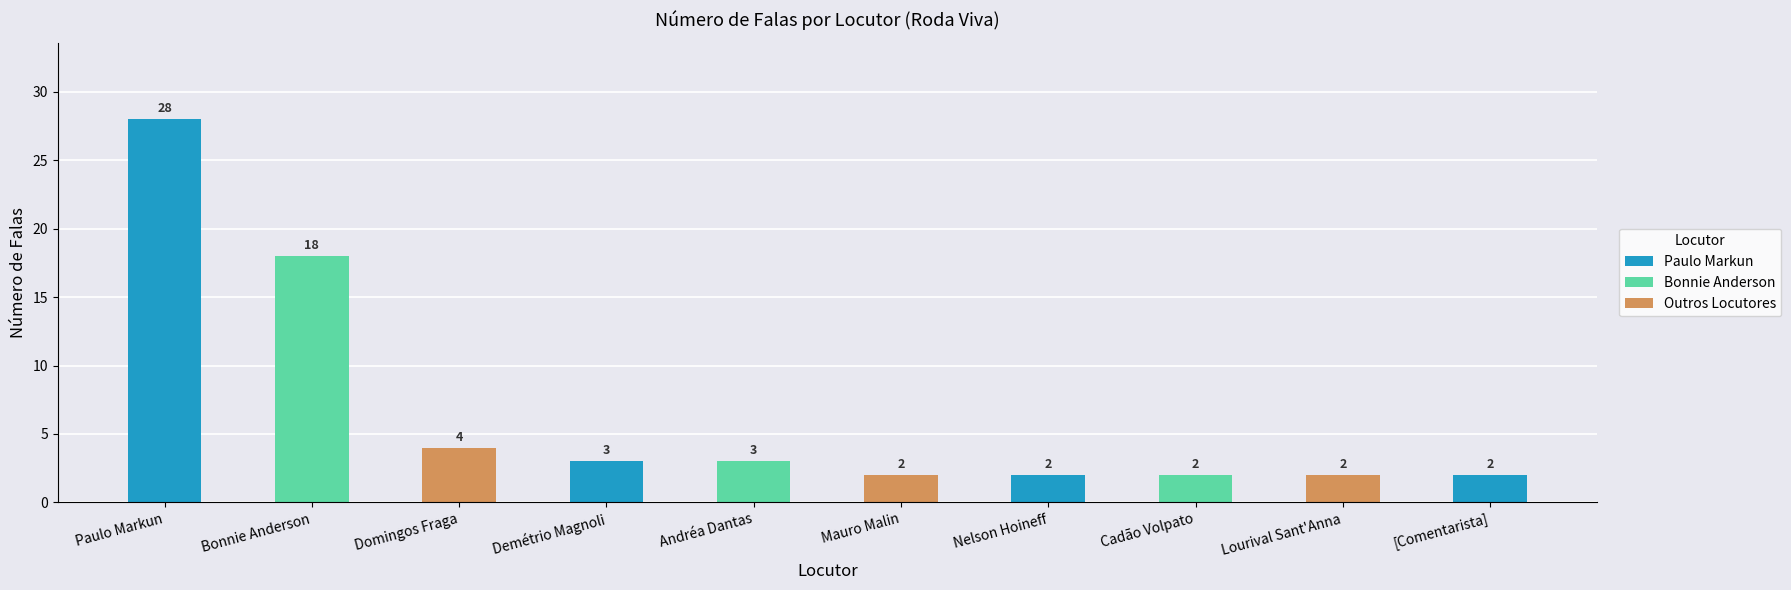

What is the label of the 3rd bar from the right?

Cadão Volpato